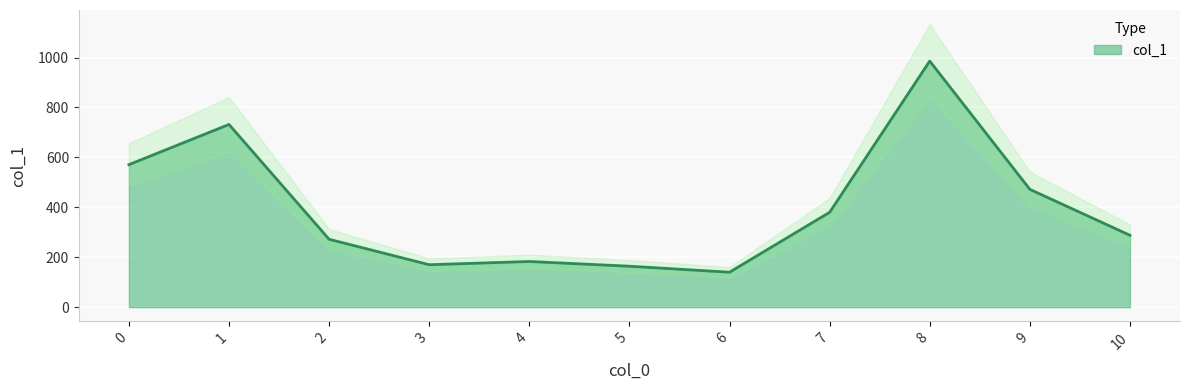

What is the maximum value shown in the chart?

986